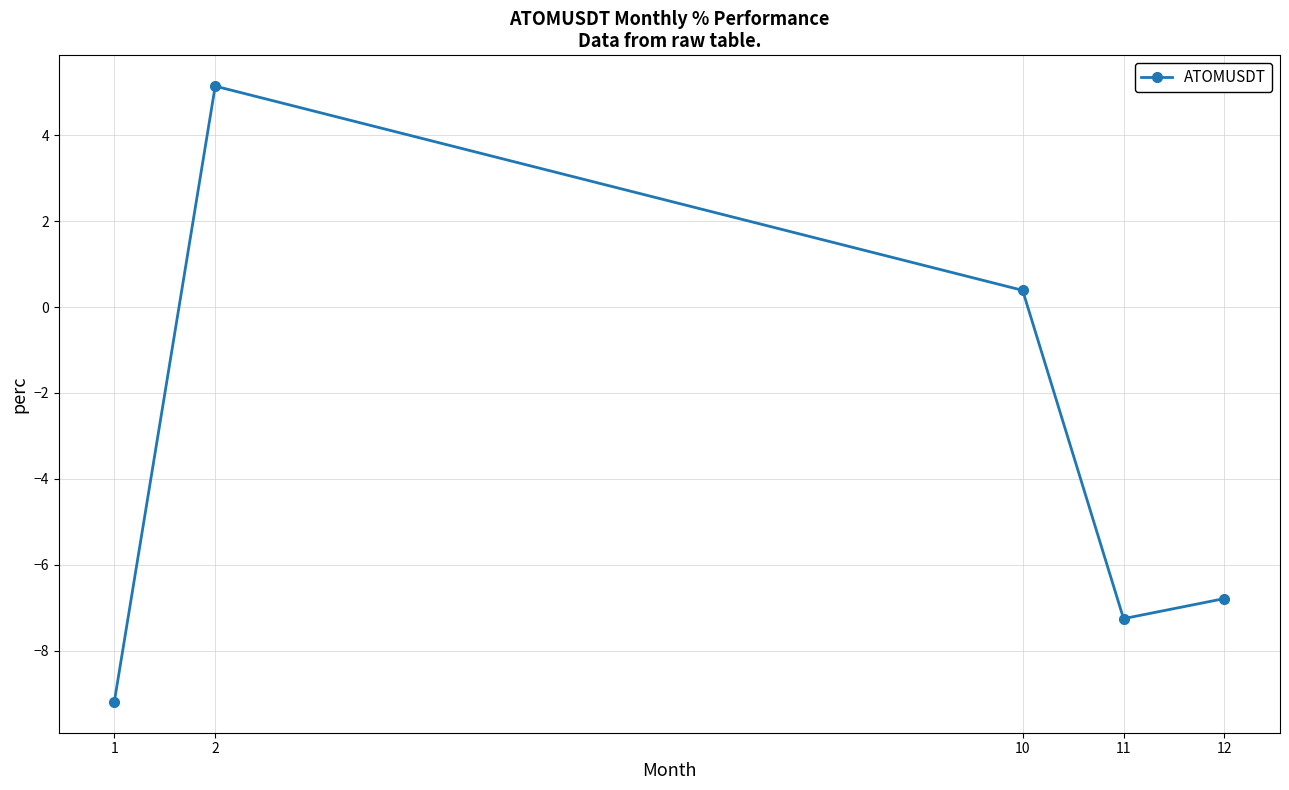

Which has a higher value, 1 or 11?

11